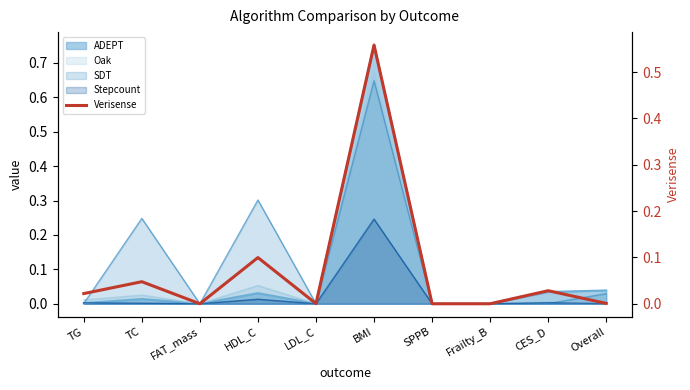

Reading left to right, extract all data points from this chart.

0.0	0.0	0.0	0.1	0.0	0.6	0.0	0.0	0.0	0.0